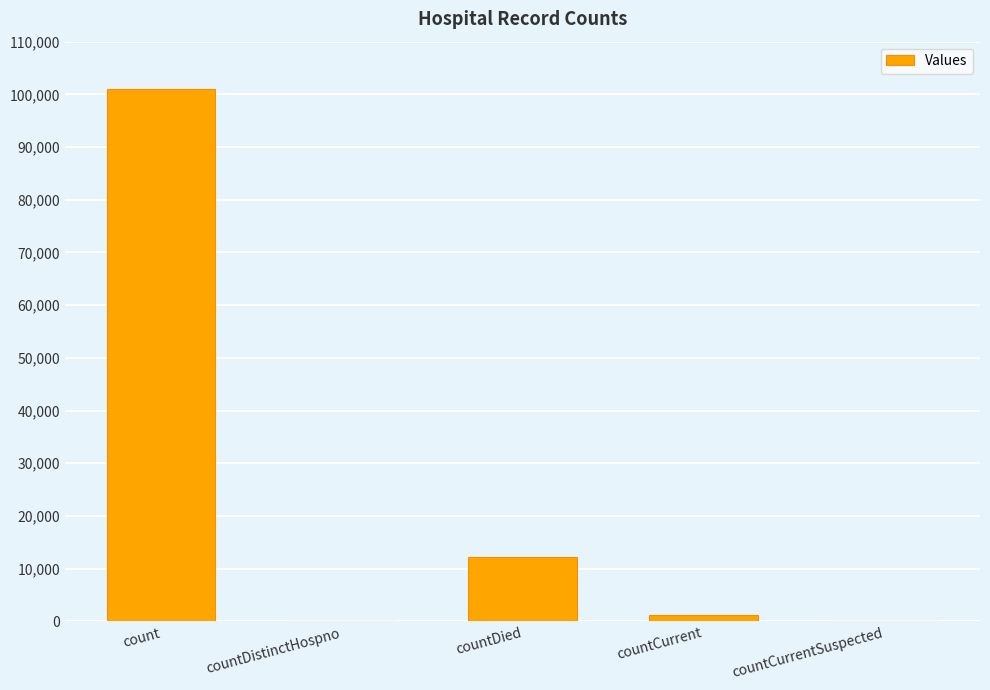

Which label corresponds to the largest value in the chart?

count